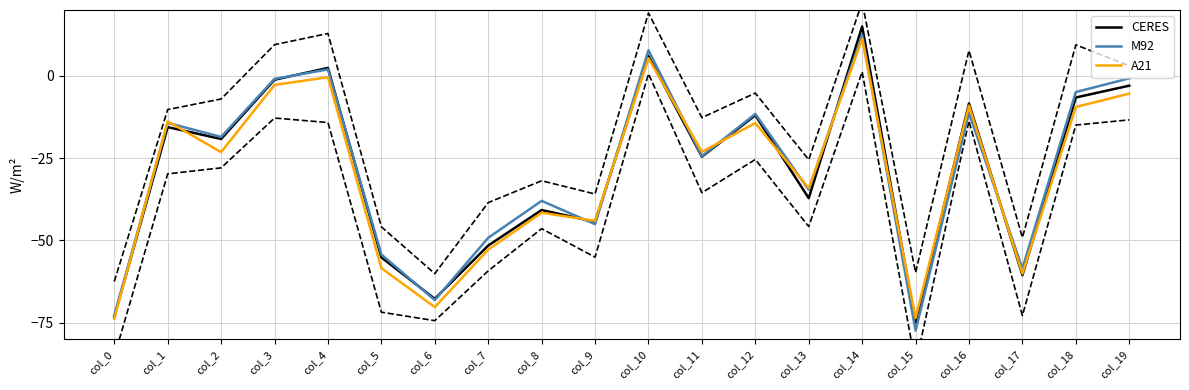

The lower series shows -35.5 at col_11. True or false?

True